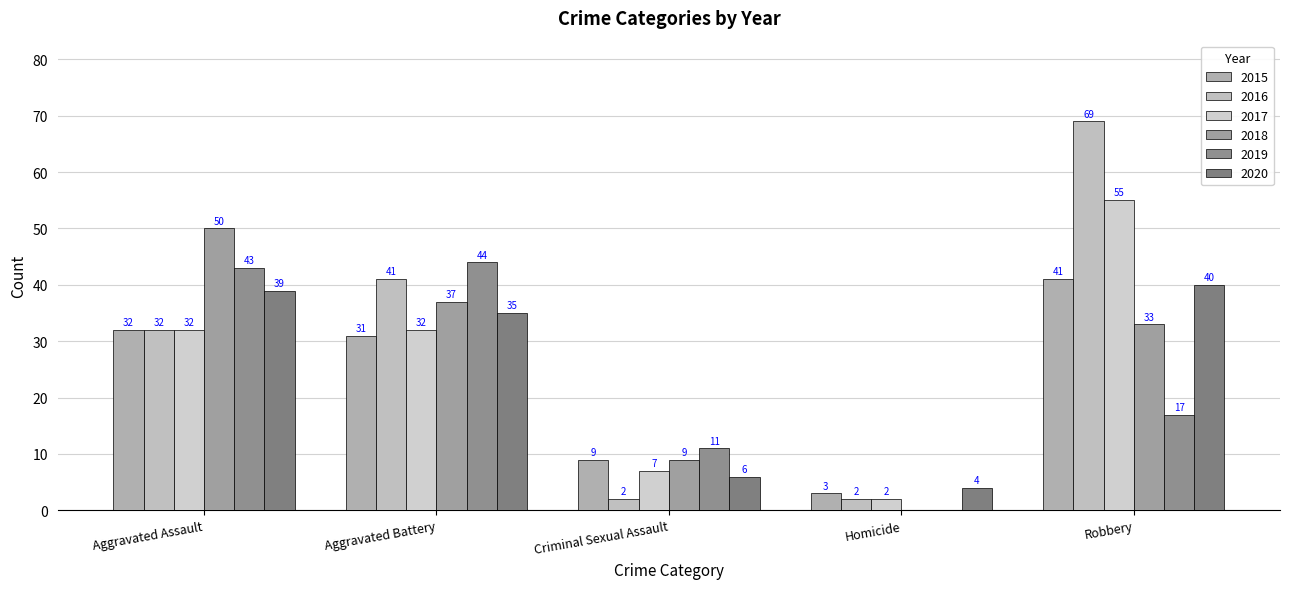

What is the difference between the maximum and minimum values in the 2015 series?

38